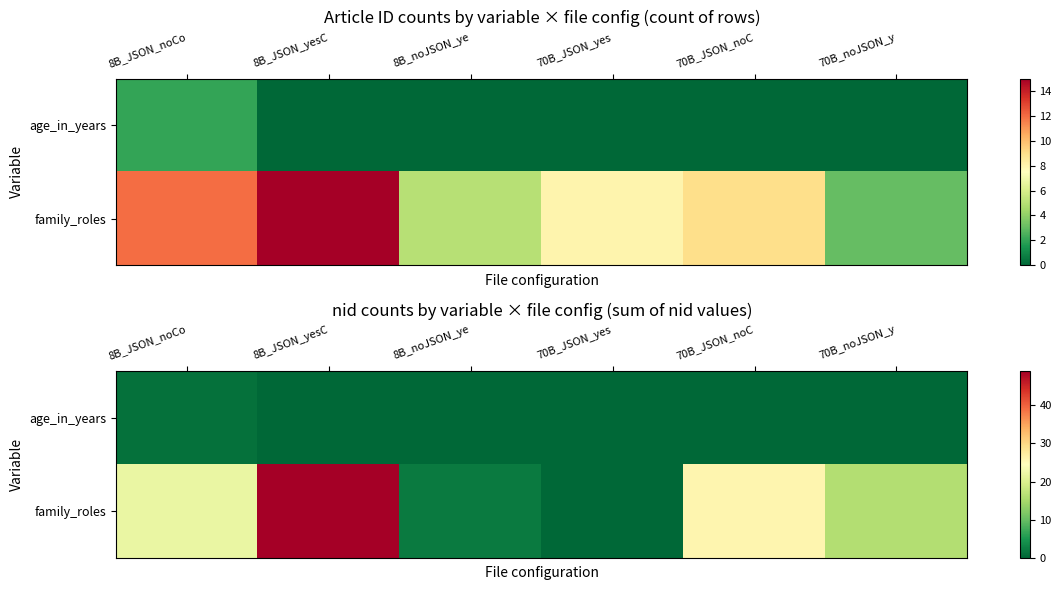

At how many categories does at least one series exceed 35?

1